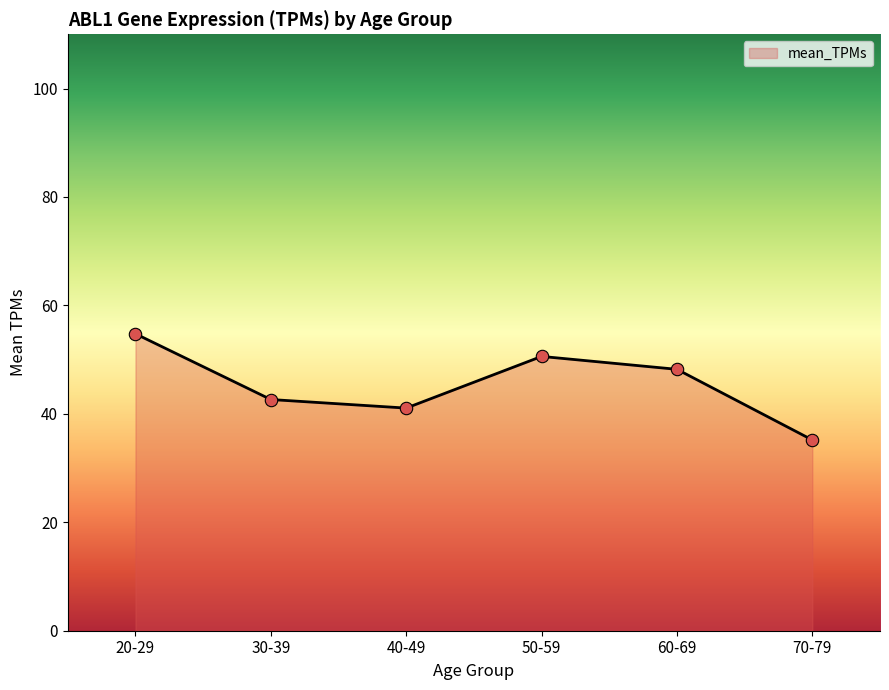

What is the ratio of the value at 70-79 to the value at 60-69?

0.7